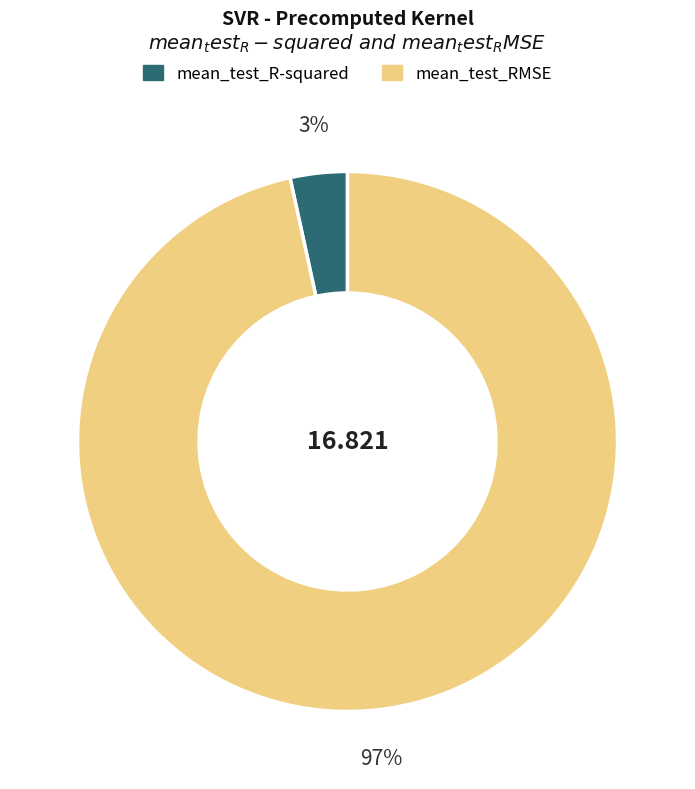

Do mean_test_R-squared and mean_test_RMSE together represent more than half of the pie?

Yes